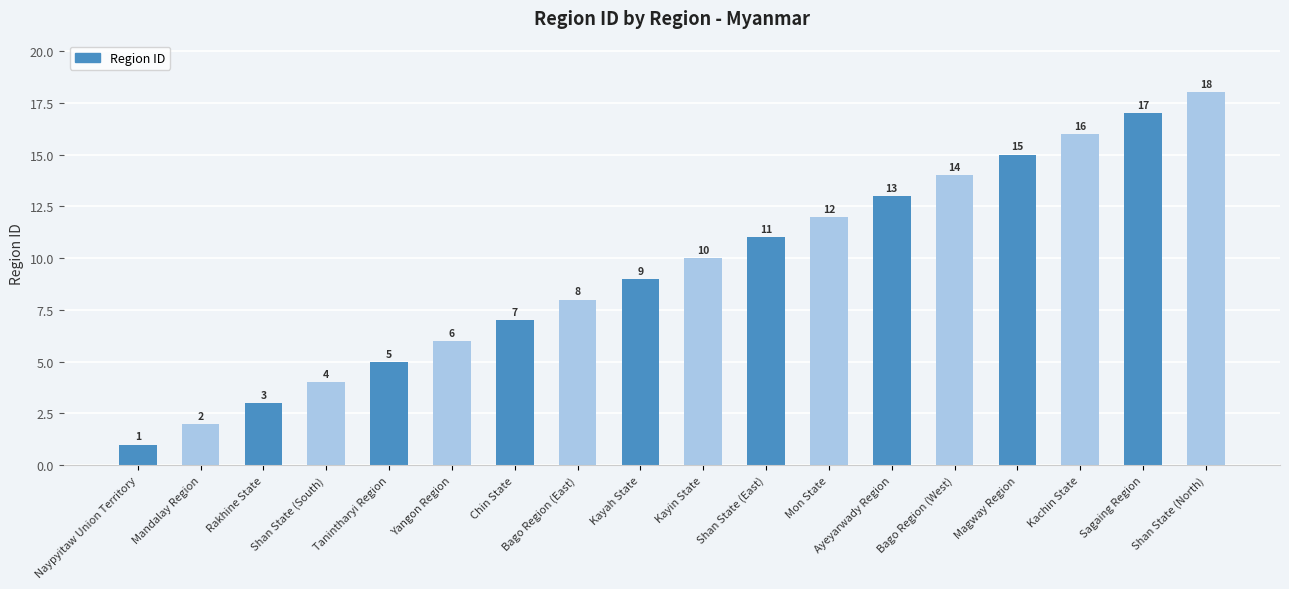

What is the ratio of the value at Bago Region (West) to the value at Shan State (South)?

3.5